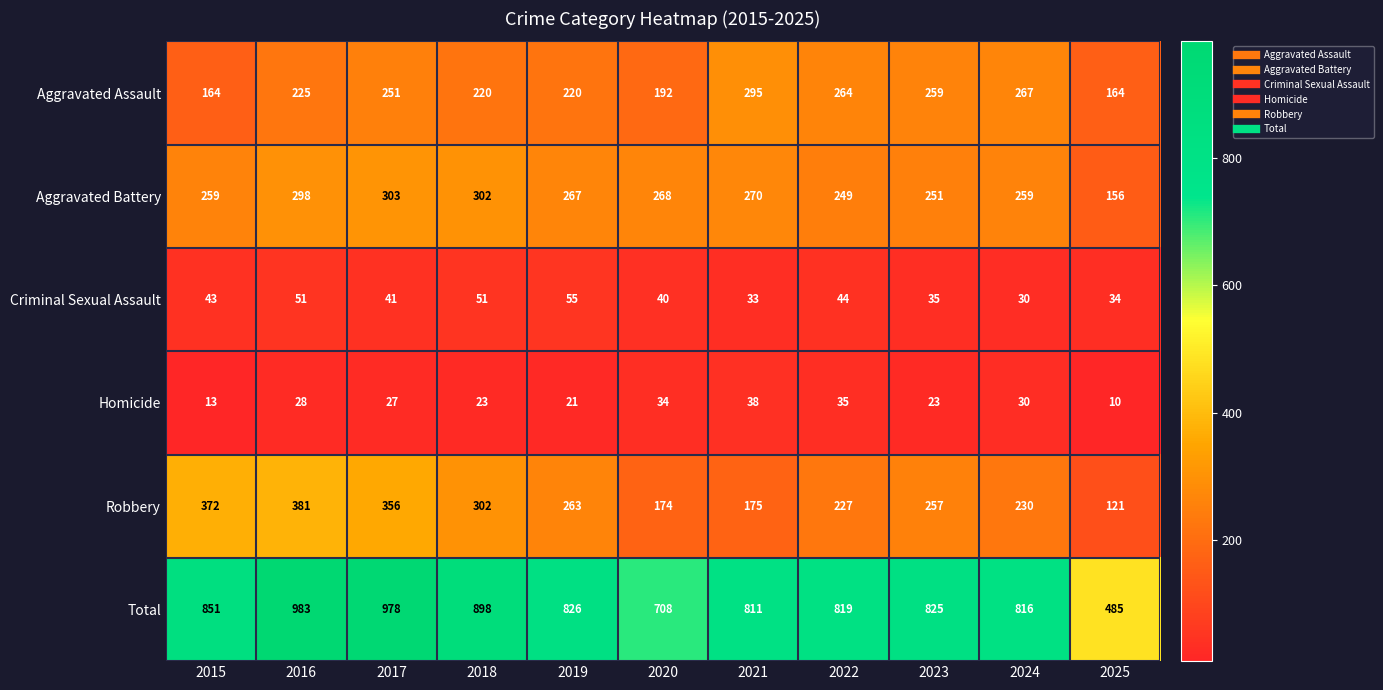

At how many categories does at least one series exceed 902?

2